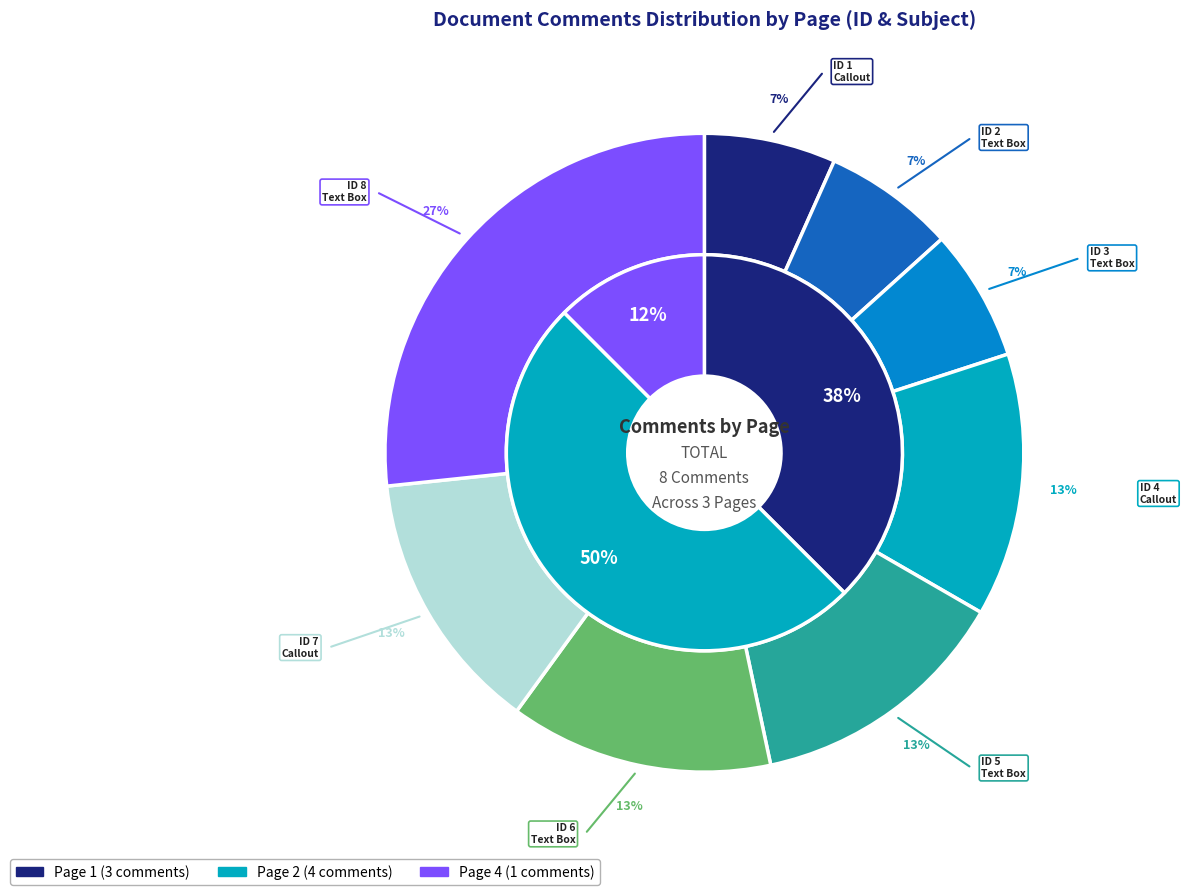

To the nearest percent, what is the difference between the largest and smallest slice percentages?

20%